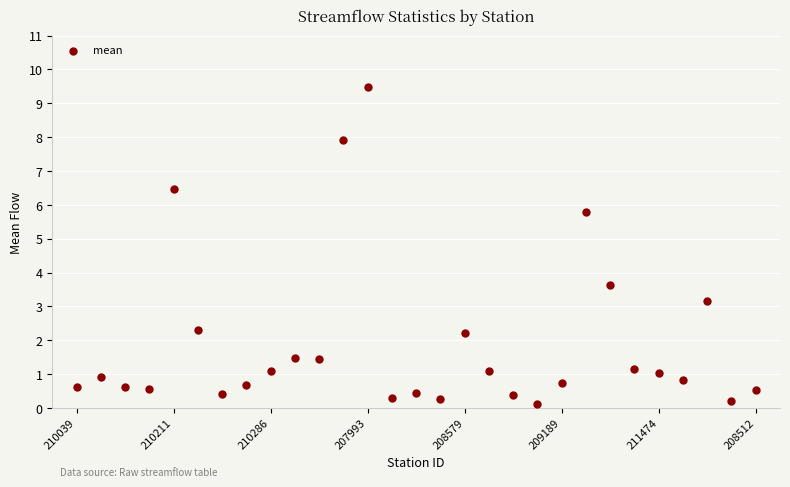

What is the range of Y values (max minus min)?

9.4